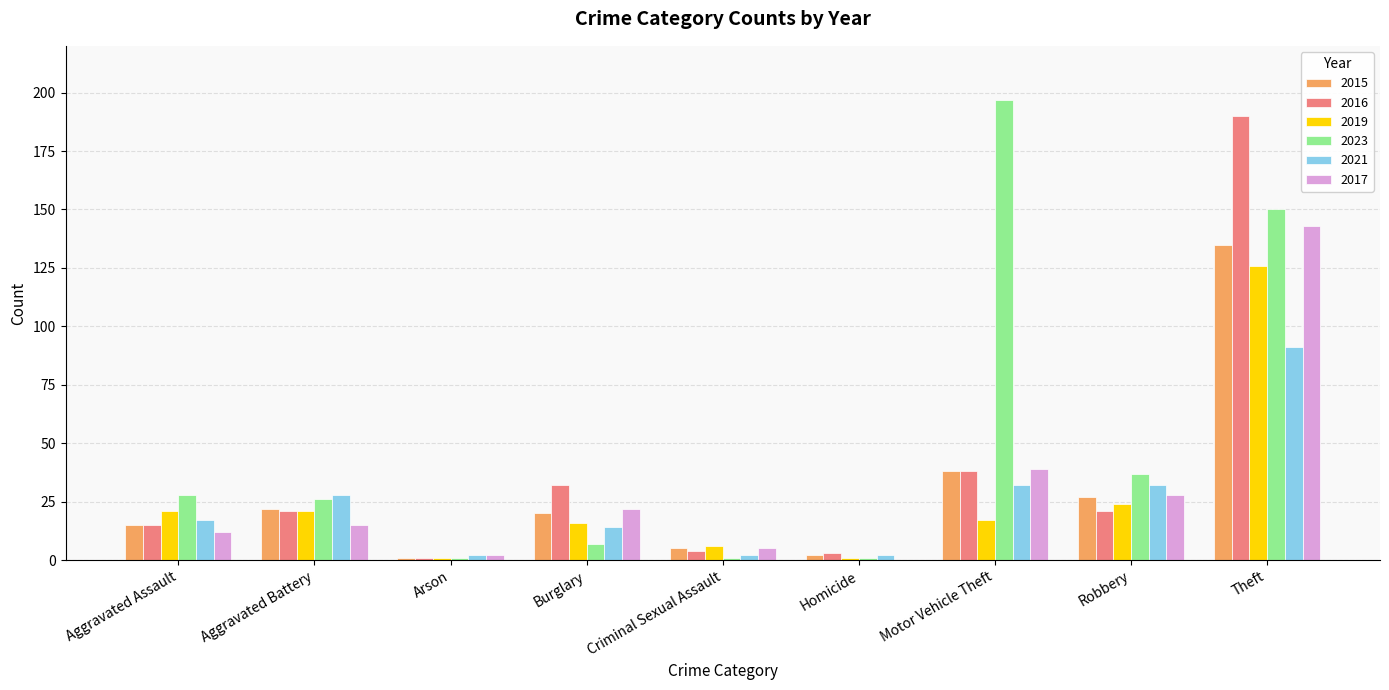

What is the maximum value shown in the chart?

197